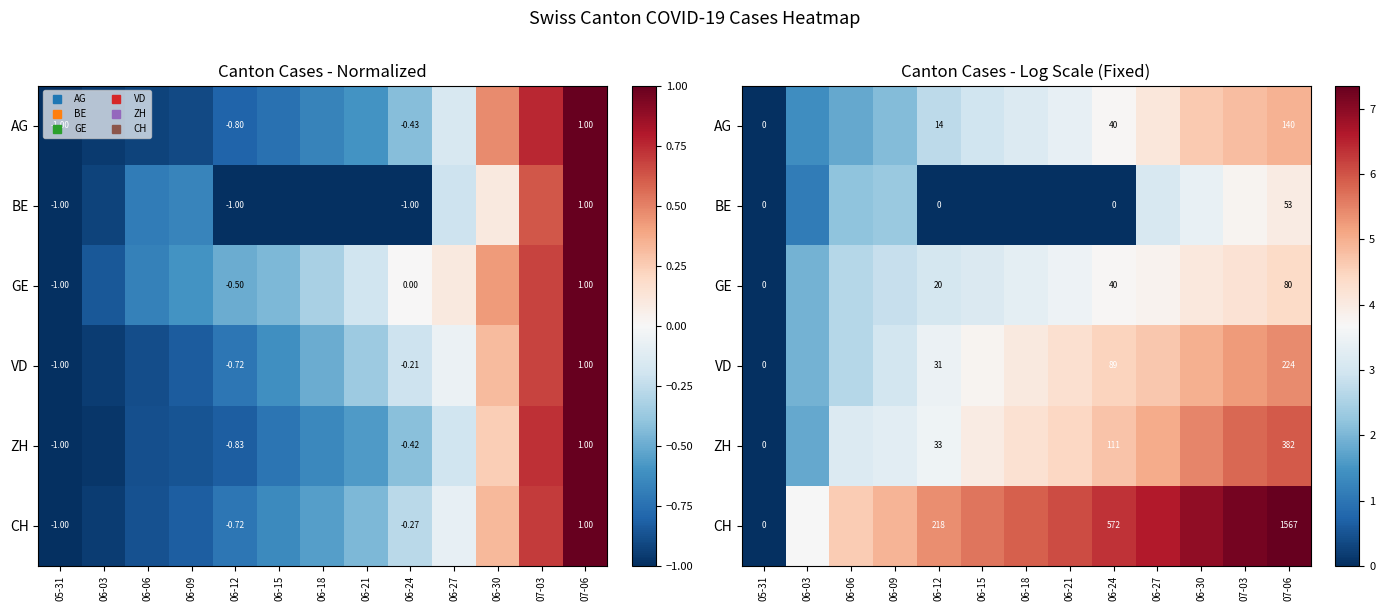

At which label does GE reach its minimum?

05-31